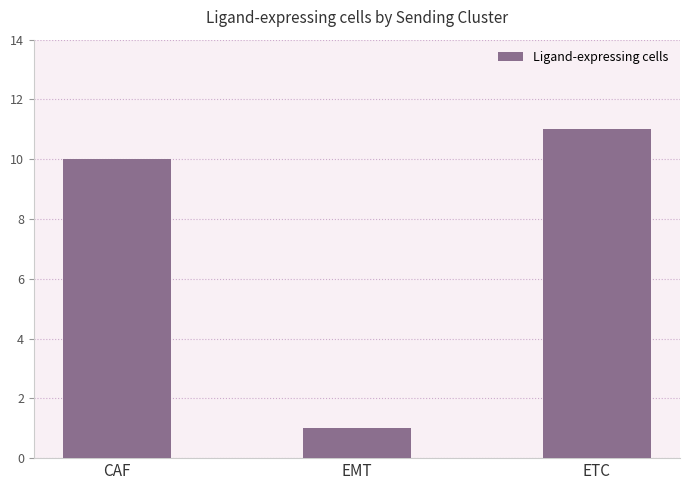

What is the sum of all values?

22